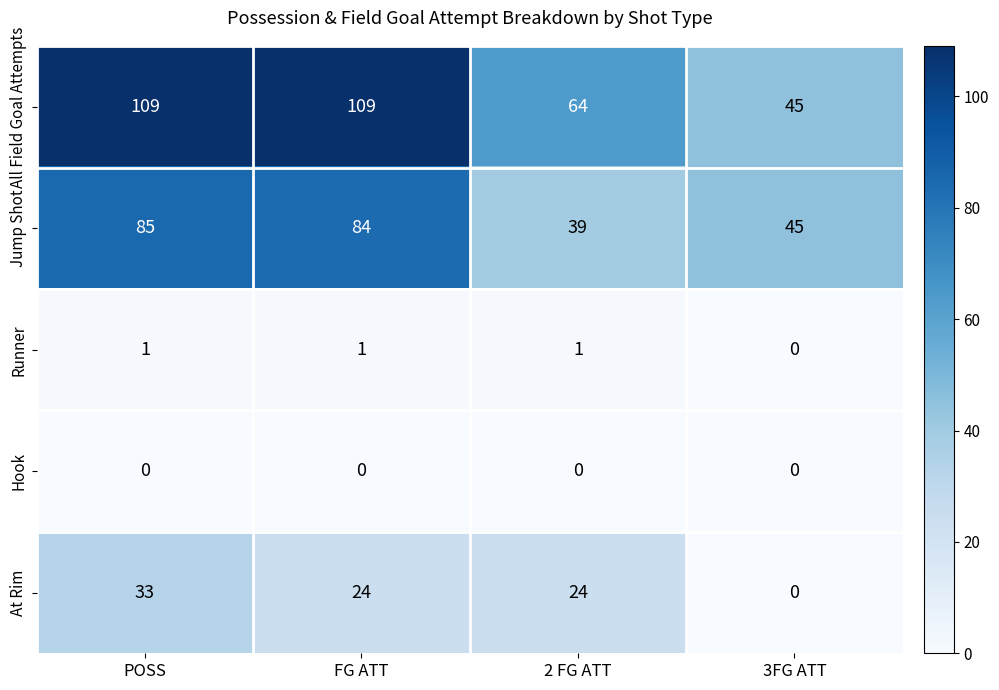

Which category has the lowest value in the At Rim series?

3FG ATT